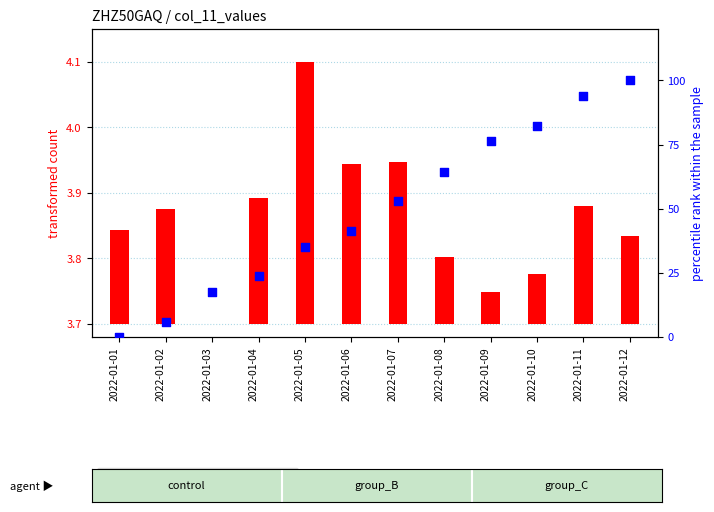

What is the change in value from 2022-01-02 to 2022-01-11?

+88.0